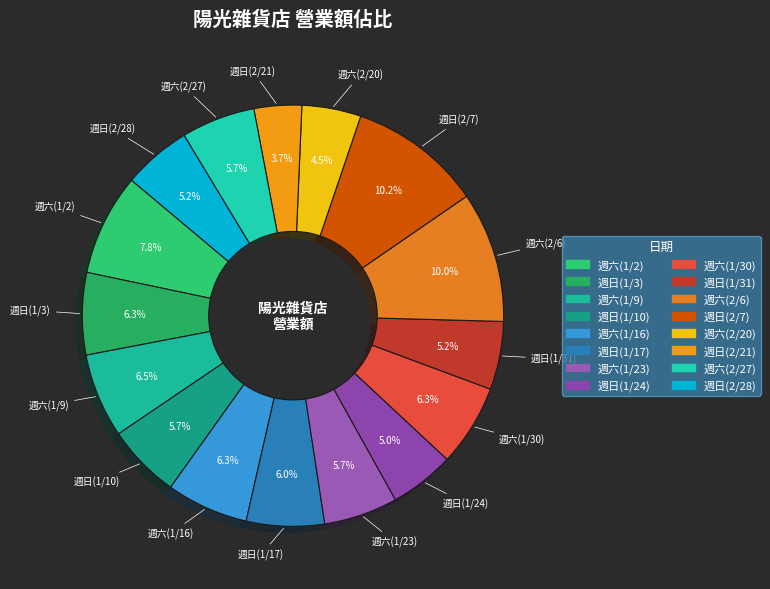

How many segments does this pie chart have?

16